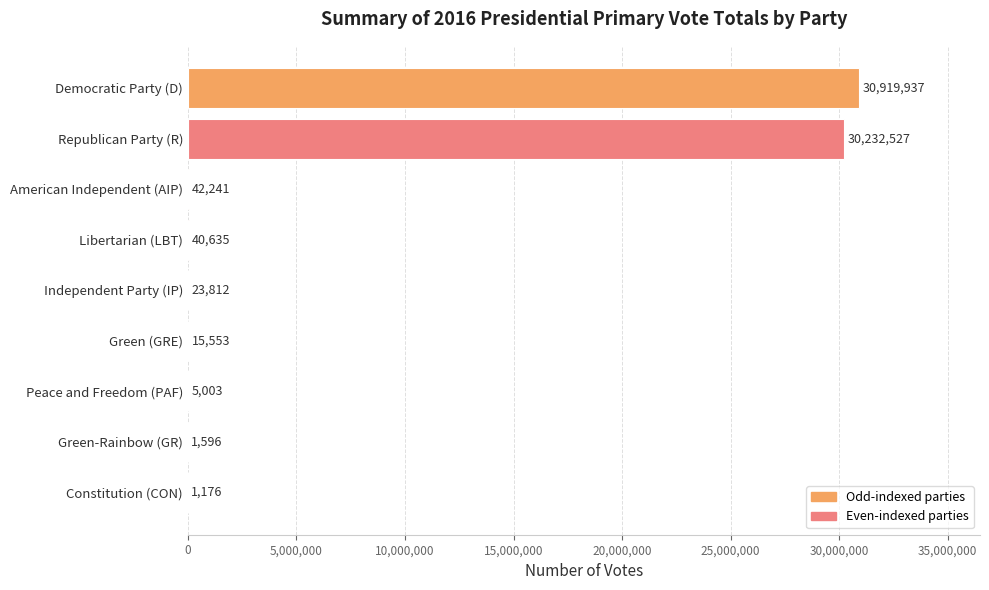

At which label is the value closest to 15460556?

Republican Party (R)